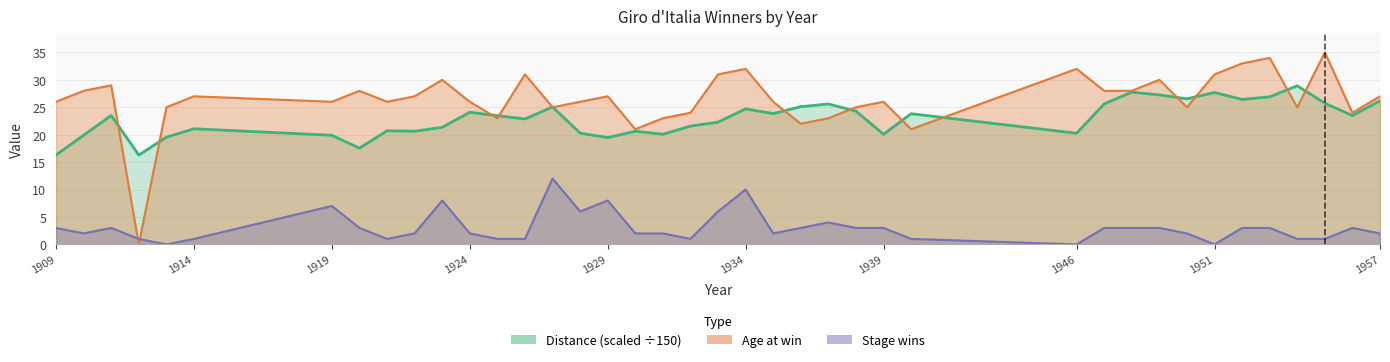

True or false: Stage wins and Distance intersect in this chart.

False